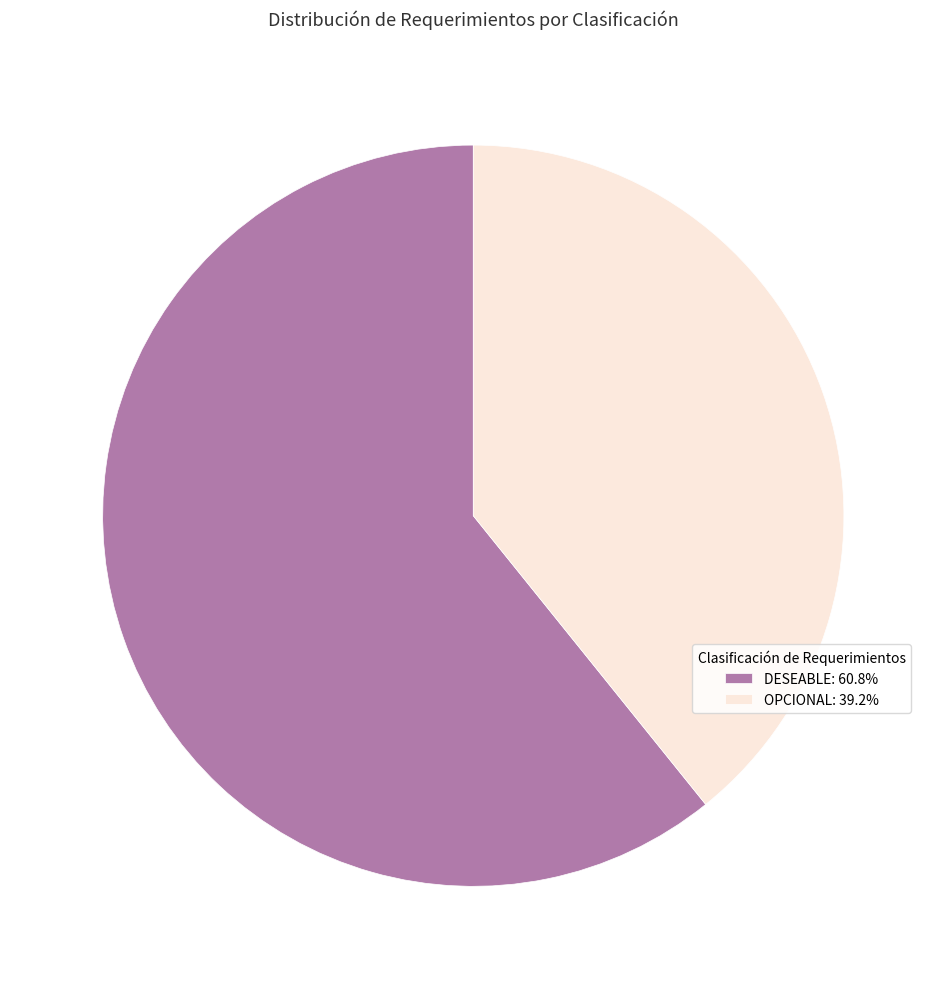

What is the ratio of the value at OPCIONAL: 39.2% to the value at DESEABLE: 60.8%?

0.6